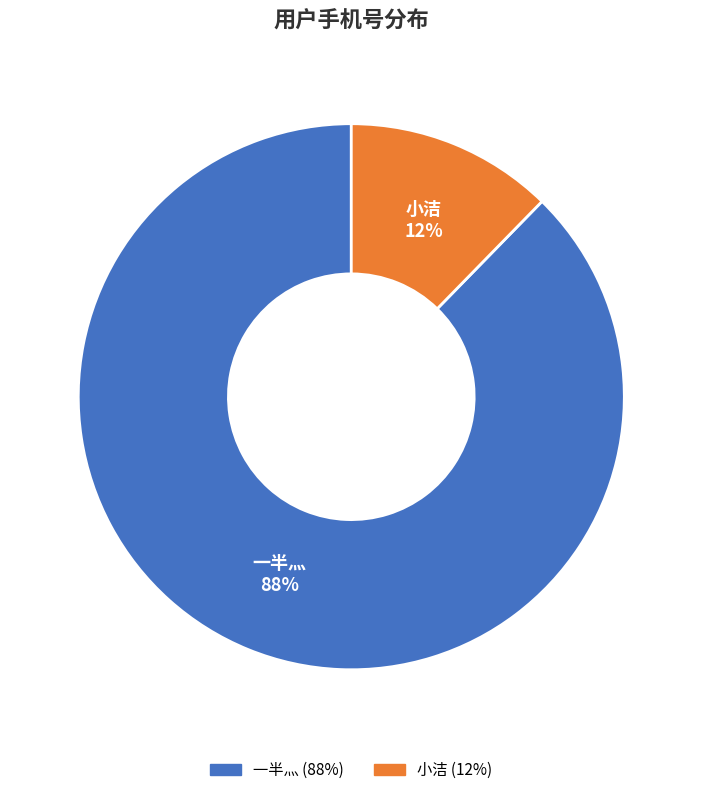

To the nearest percent, what portion does 小洁 represent?

12%